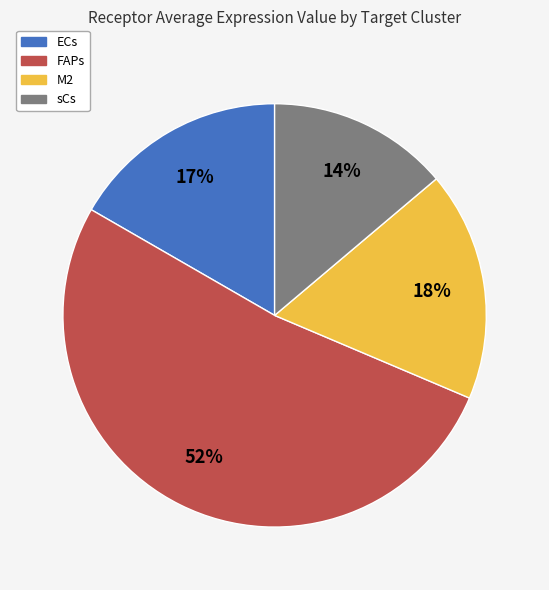

Is it true that sCs is 14% of the pie?

True